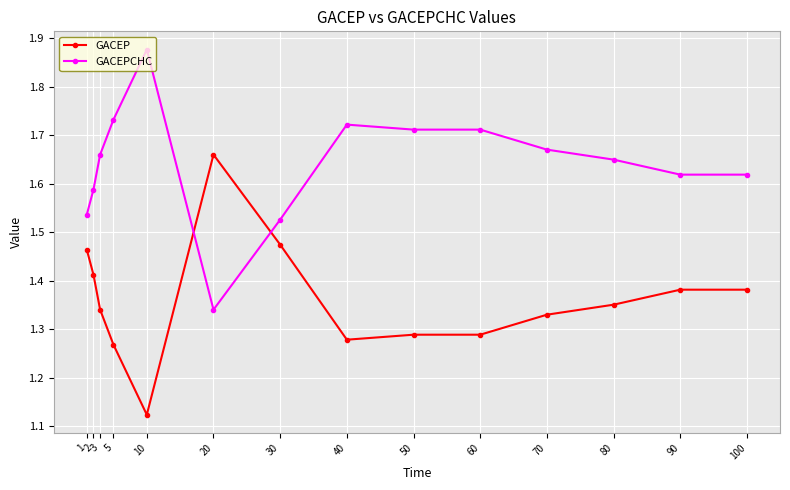

Where is GACEPCHC nearest to the value 1?

20